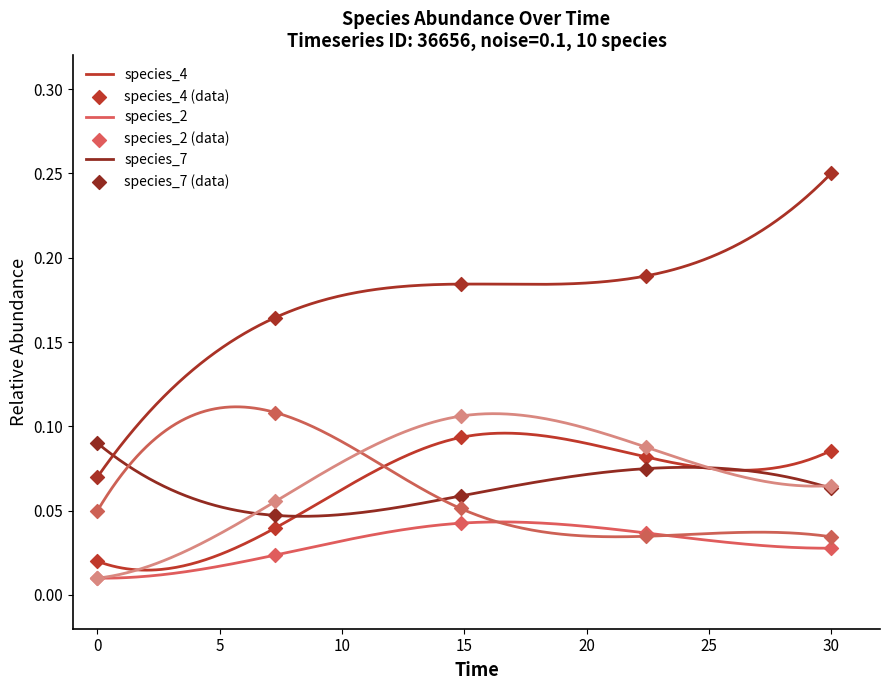

Which series reaches the minimum Y coordinate?

species_2